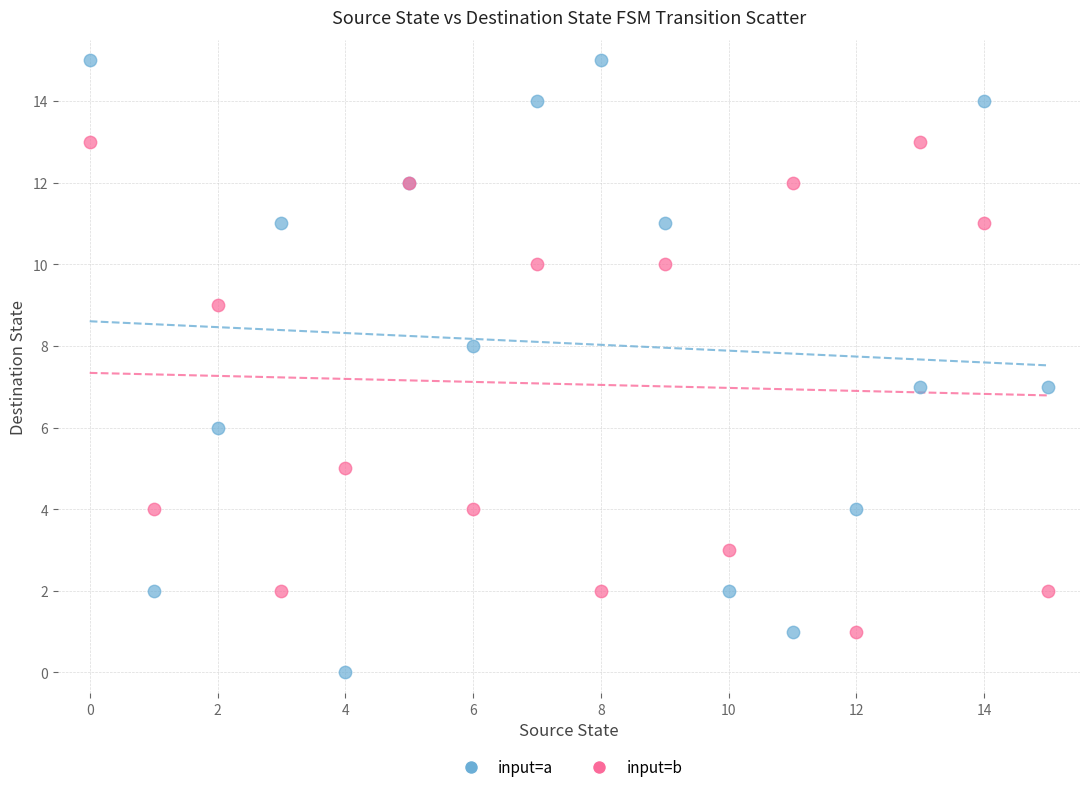

What are all the series names shown in the legend?

input=a, input=b